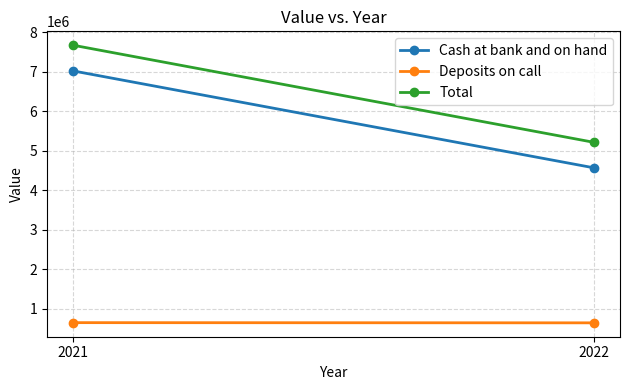

Reading left to right, list all the values displayed in this chart.

Cash at bank and on hand: 7020875	4567953
Deposits on call: 650169	645131
Total: 7671044	5213084